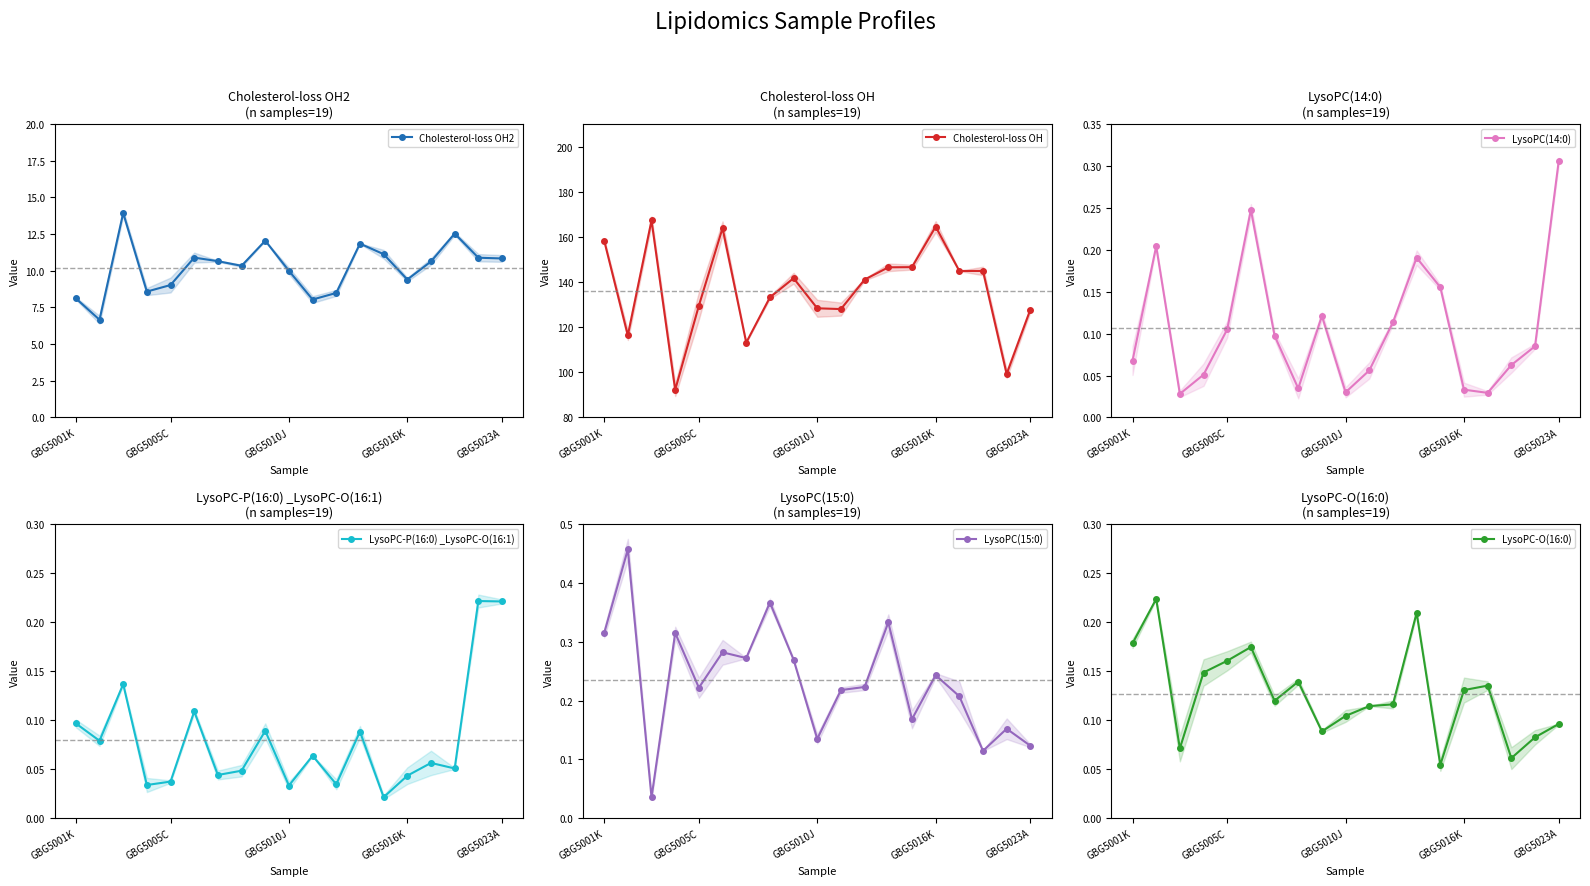

True or false: Cholesterol-loss OH2 has more than 1 interior local peaks.

True